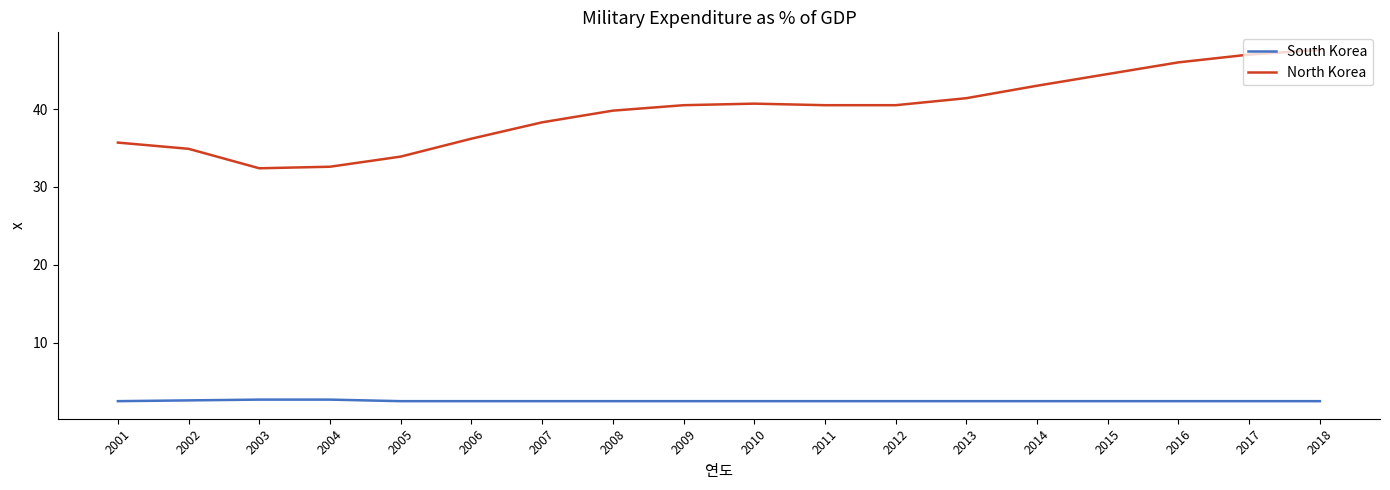

What is the total value across all series at 2005?

36.4